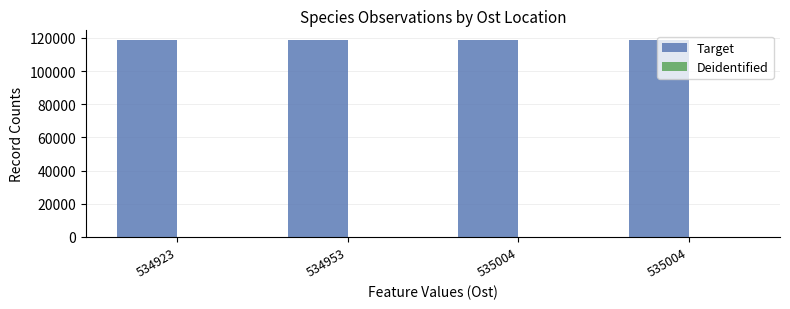

Is it true that Target equals 118676.1 at 534953?

True